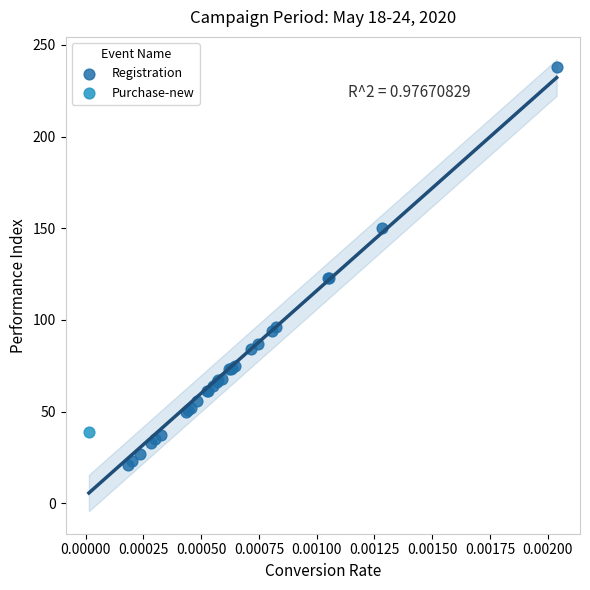

What are all the series names shown in the legend?

Registration, Purchase-new